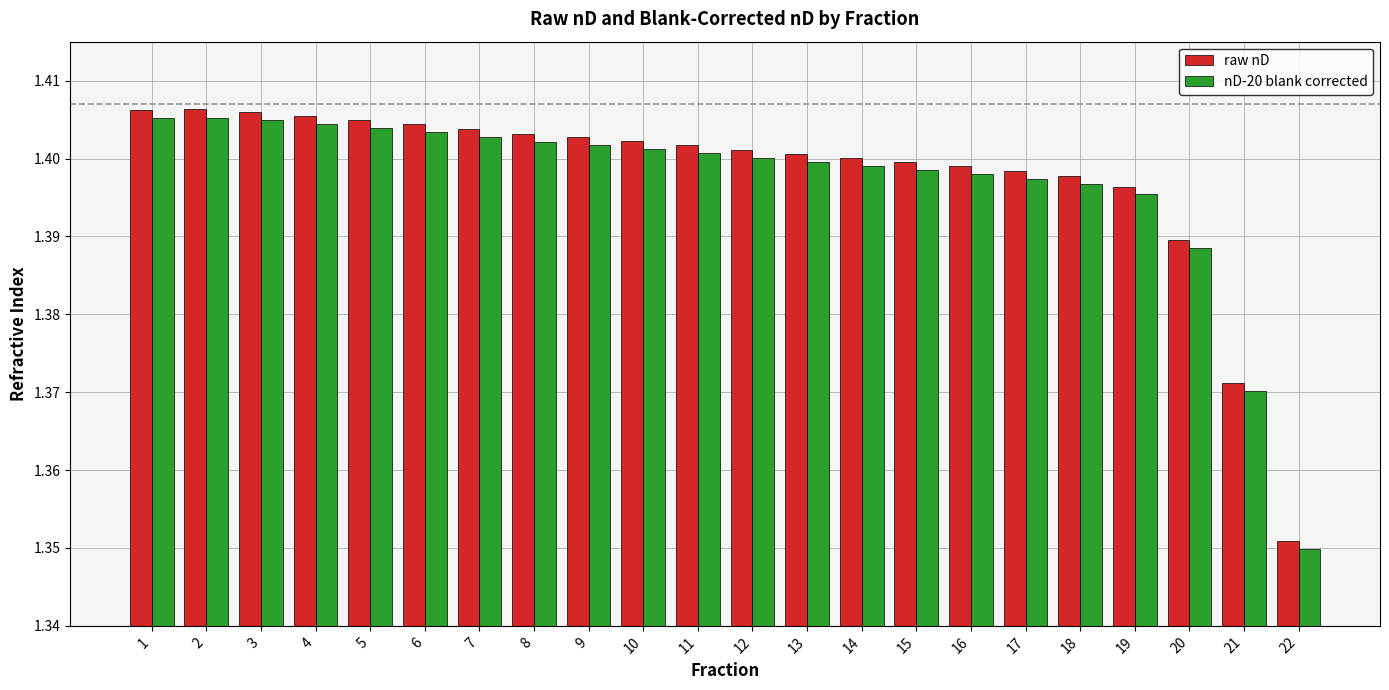

How many categories are shown in the chart?

22